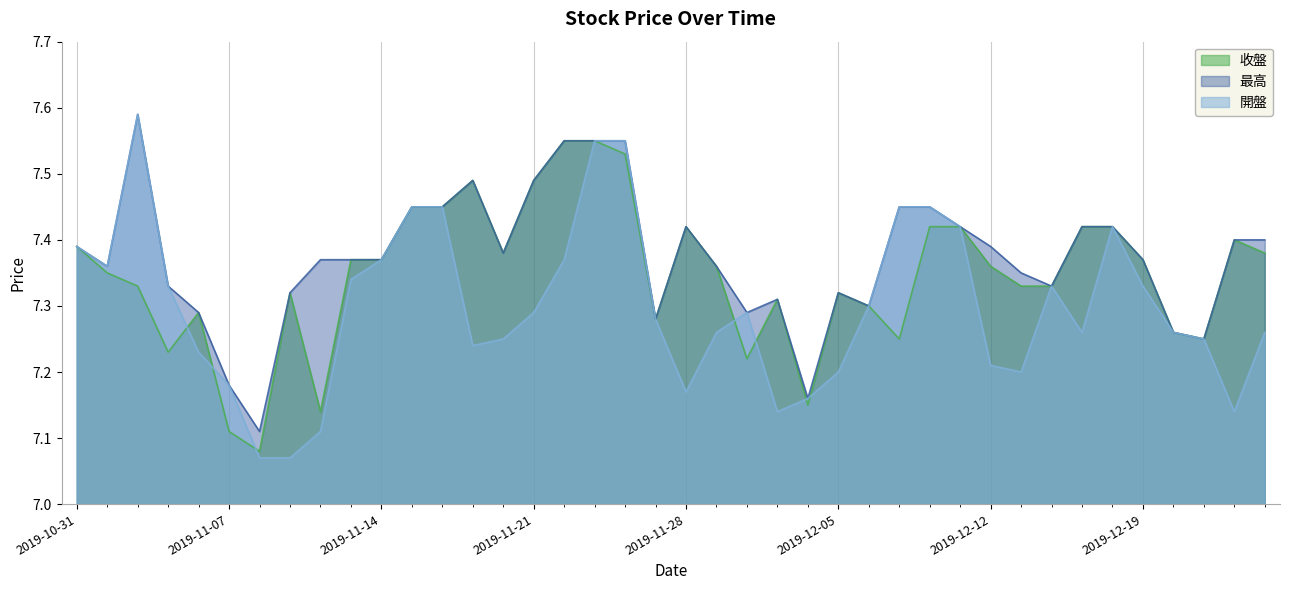

Rank the series by their maximum value, from lowest to highest.

收盤, 最高, 開盤